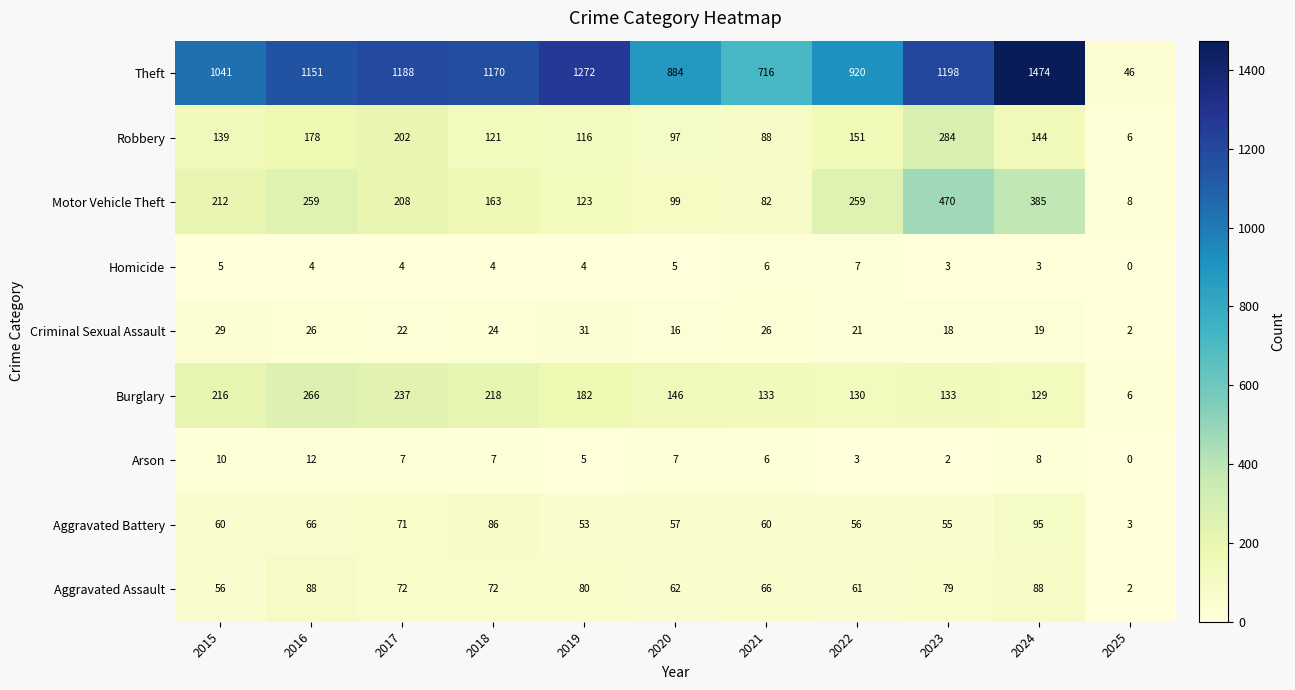

What is the average value of the Motor Vehicle Theft series?

206